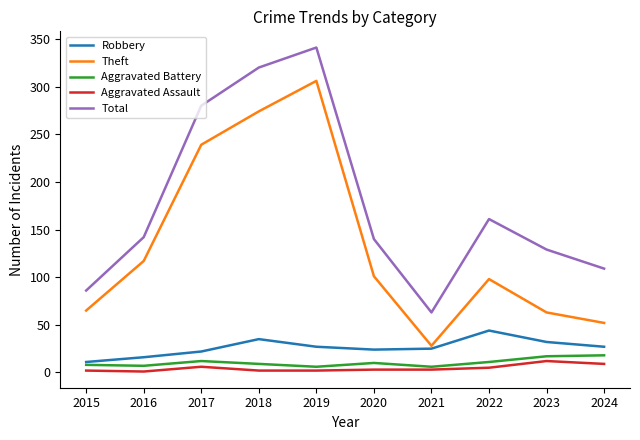

At which category does Aggravated Battery reach its first local peak?

2017